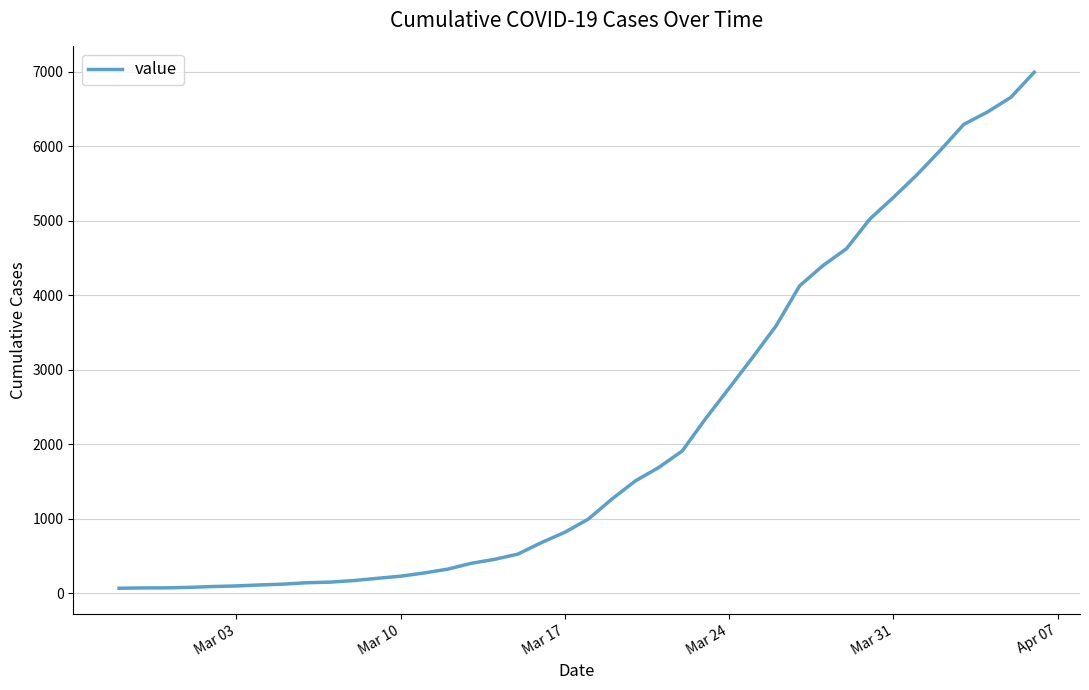

What is the greatest value displayed?

6995